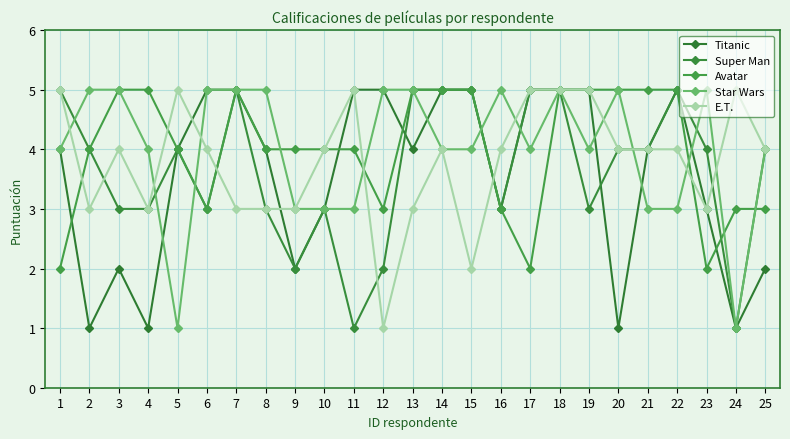

Which series changed the most between 5 and 7?

Star Wars